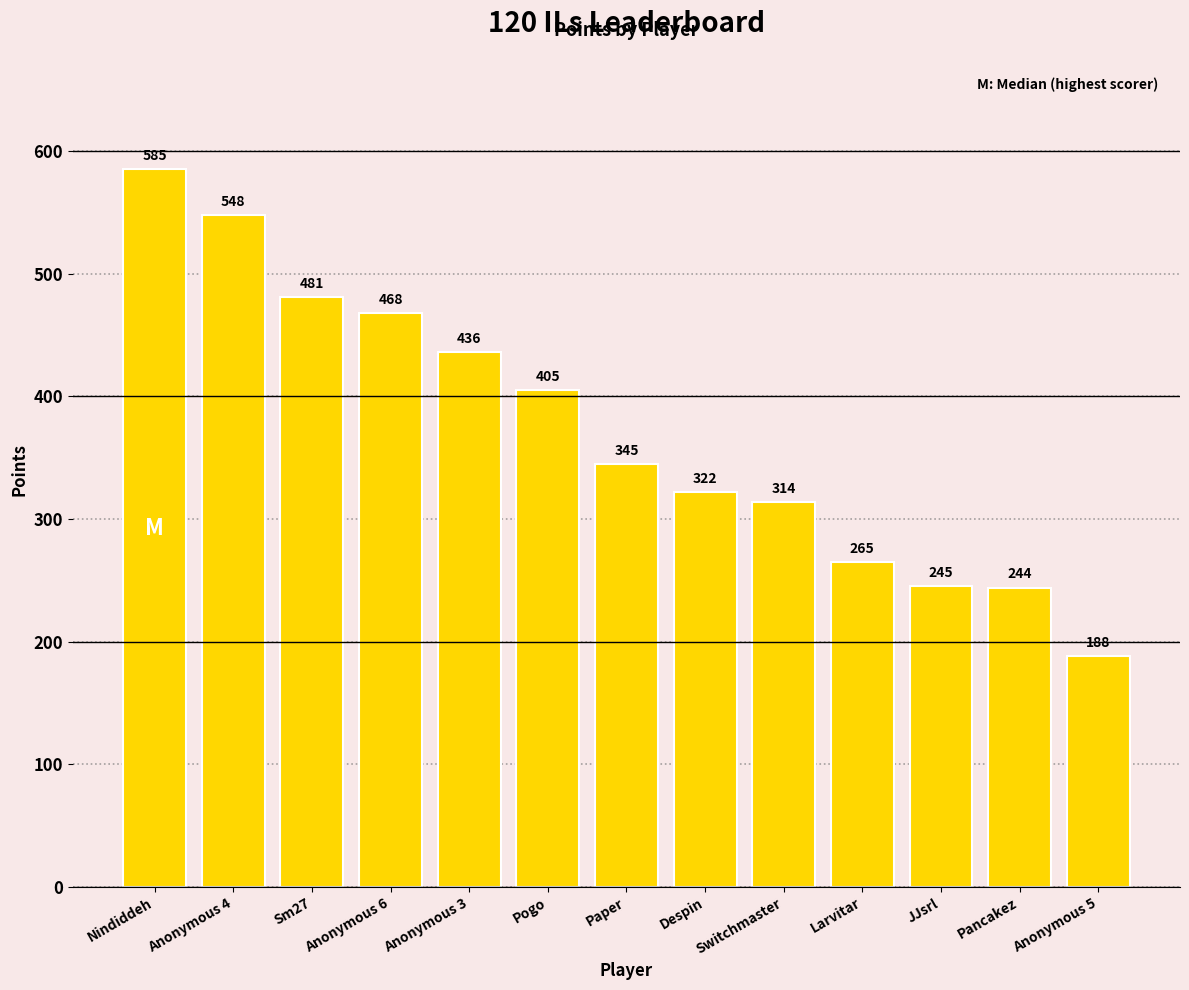

Reading right to left, what are all the values shown in this chart?

188	244	245	265	314	322	345	405	436	468	481	548	585